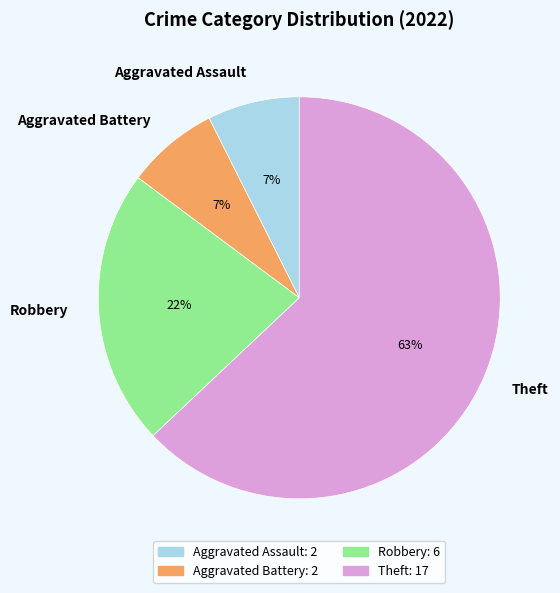

Does Theft account for over 50% of the chart?

Yes